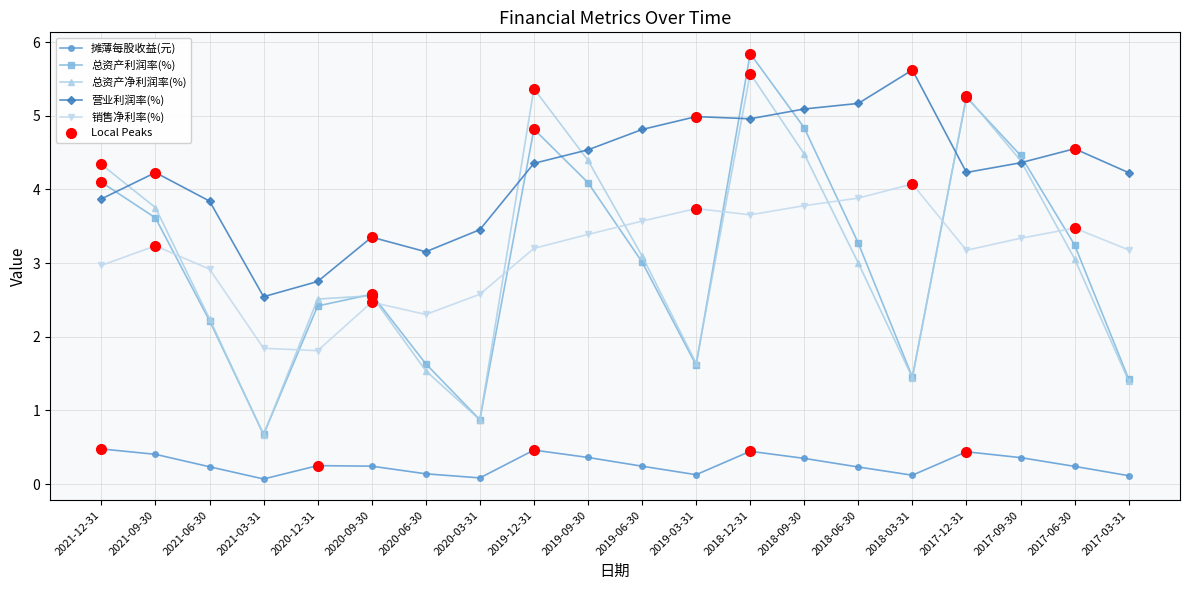

Rank the series at 2019-12-31 from highest to lowest value.

总资产净利润率(%), 总资产利润率(%), 营业利润率(%), 销售净利率(%), 摊薄每股收益(元)